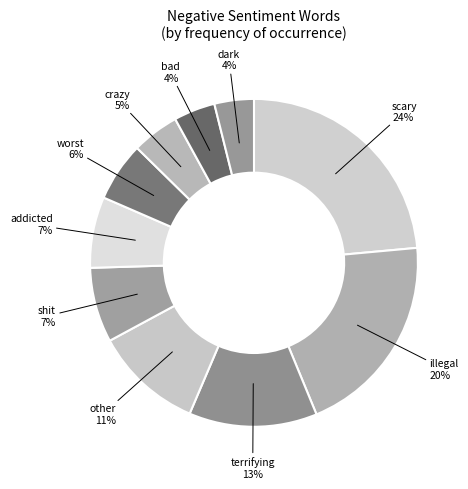

Approximately how many times larger is the value at worst compared to illegal?

0.3